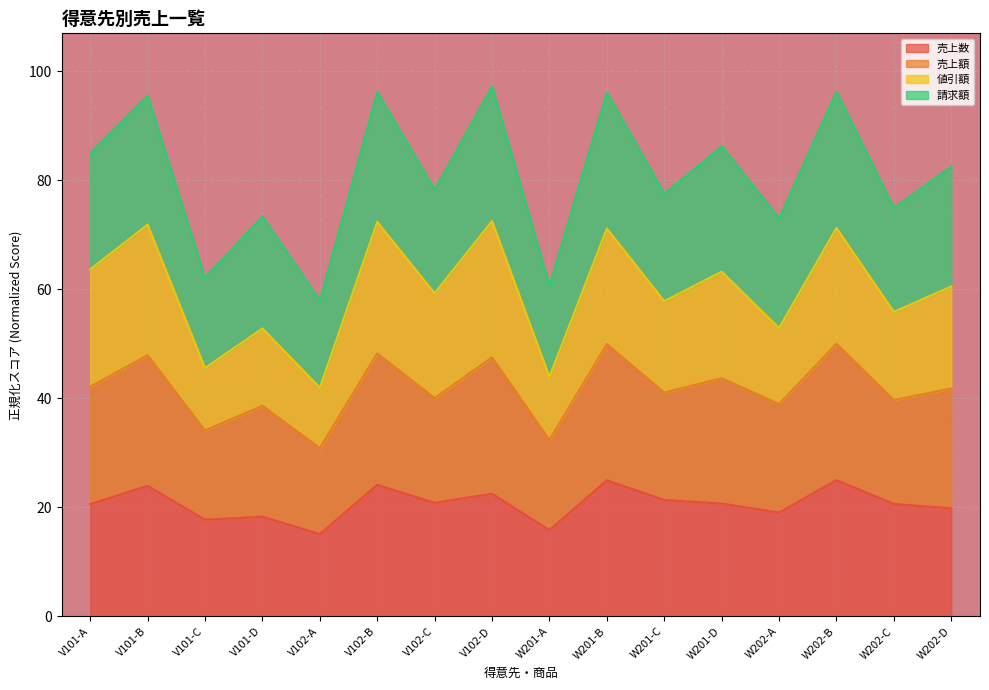

Where is the first local maximum for 売上数?

V101-B